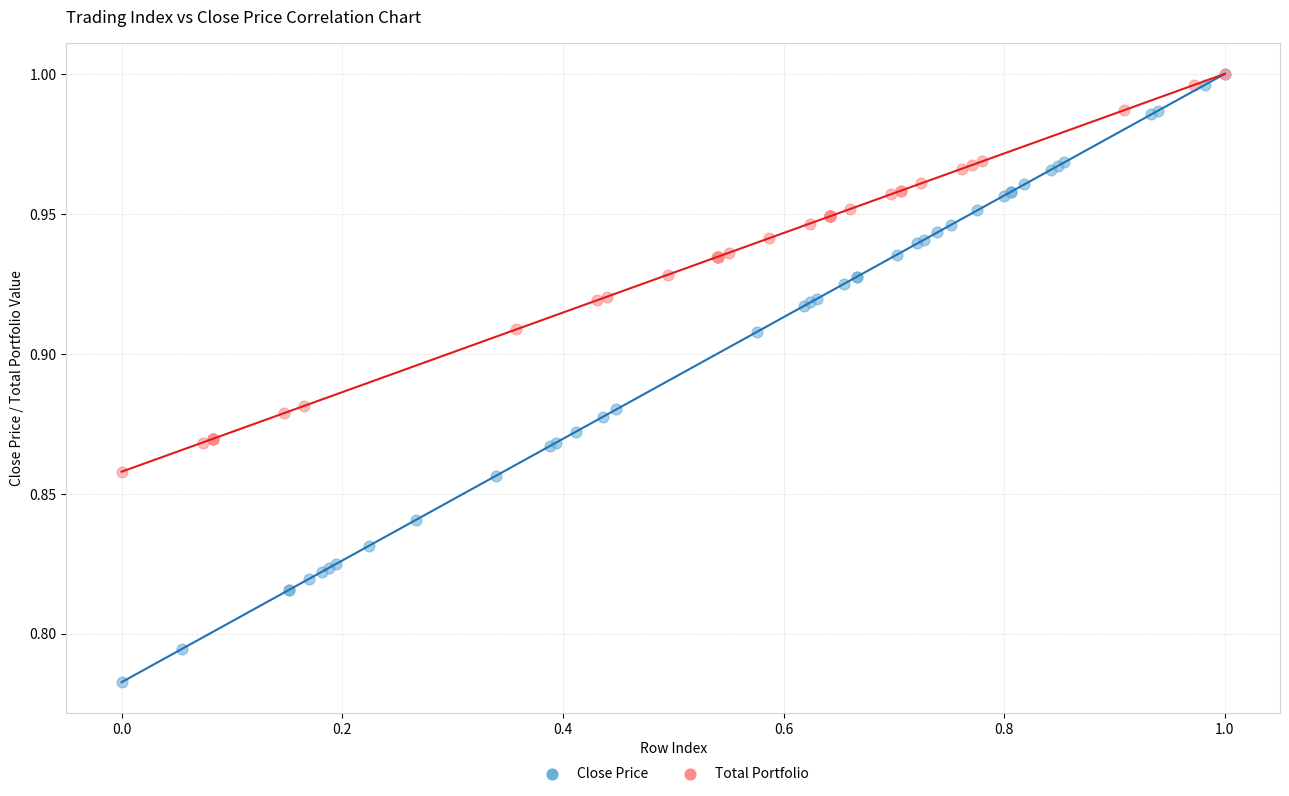

Which series has the widest spread of Y values?

Close Price